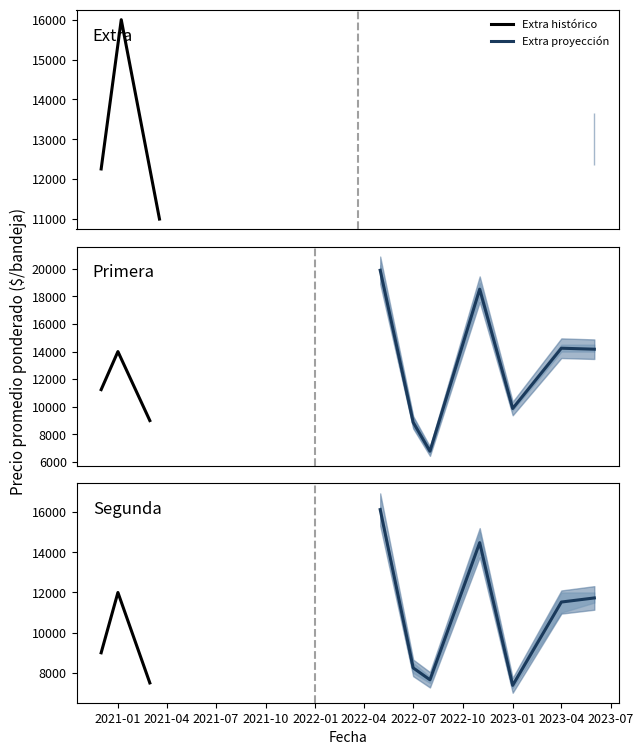

What is the minimum value for Extra histórico?

11000